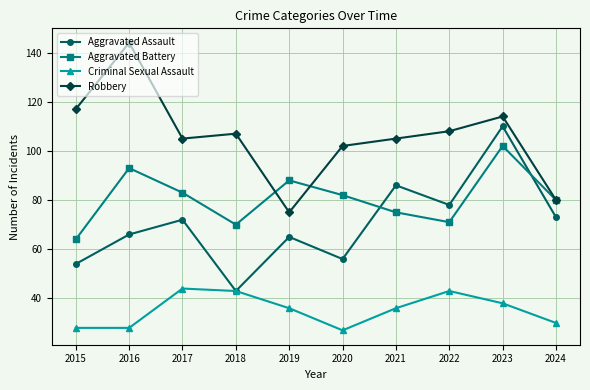

The Aggravated Assault series shows 65 at 2019. True or false?

True